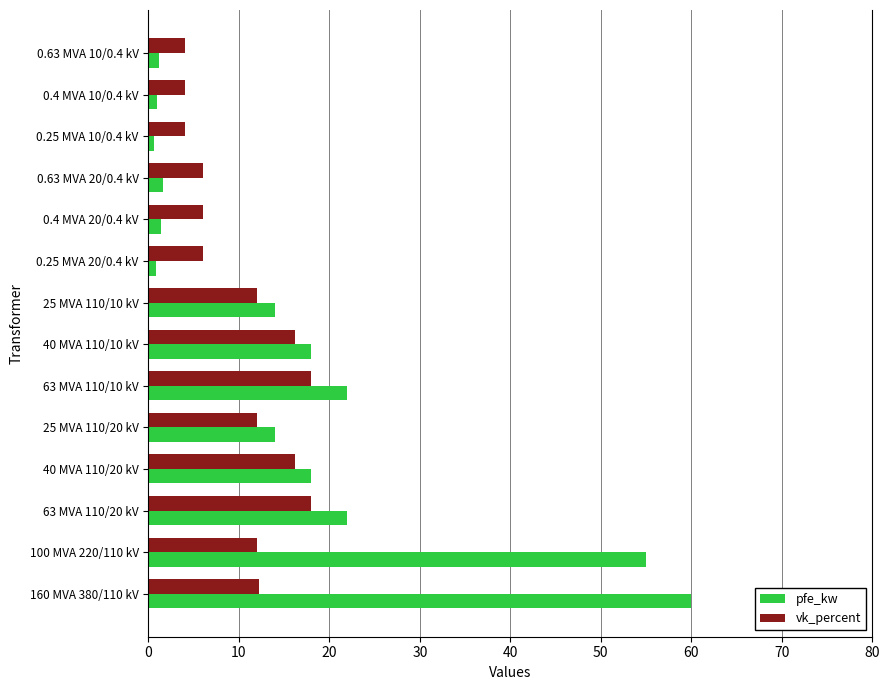

What is the sum of all pfe_kw values?

229.5